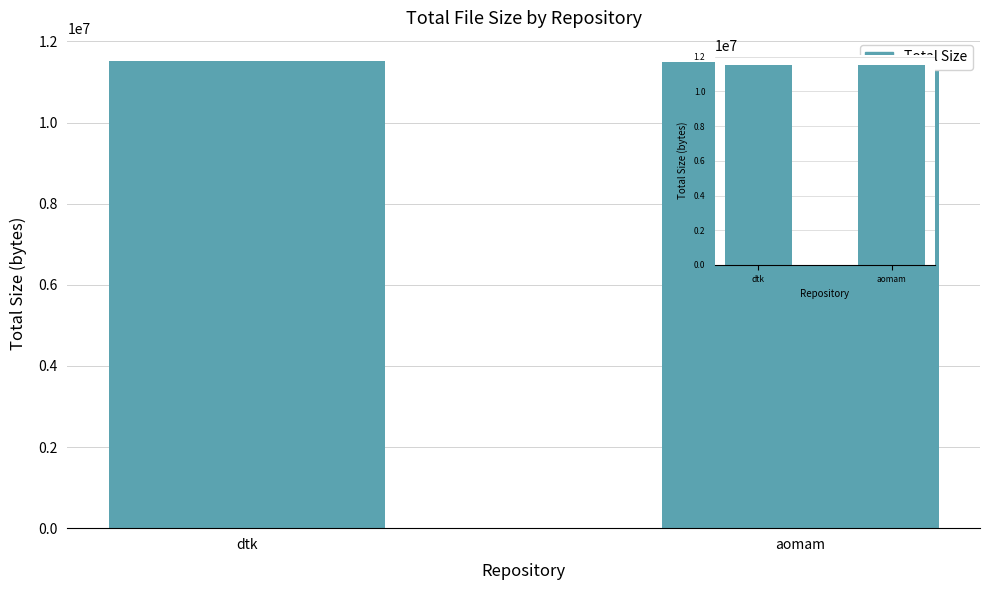

What is the maximum value shown in the chart?

11511250